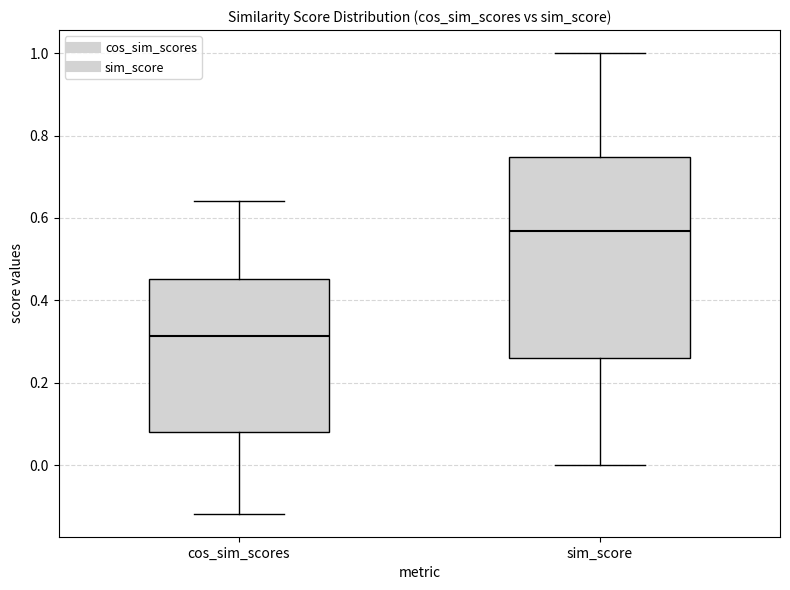

Which box has the lowest median line?

cos_sim_scores